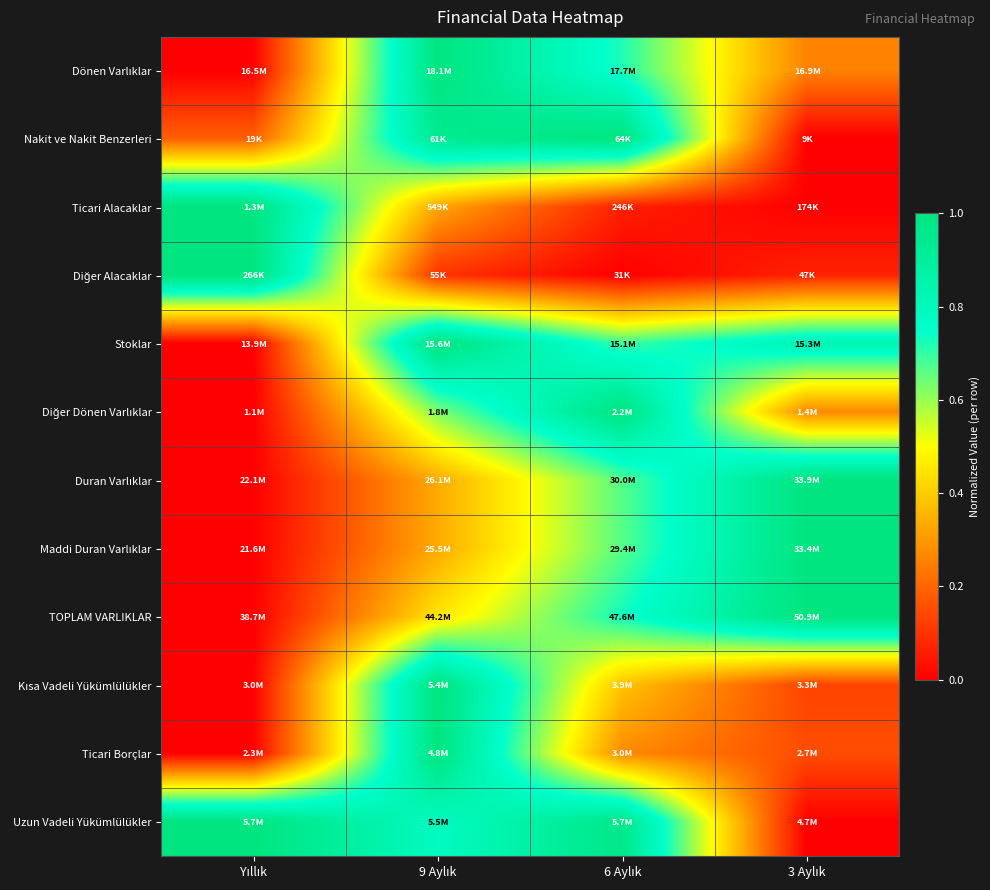

Count the number of categories in the chart.

4